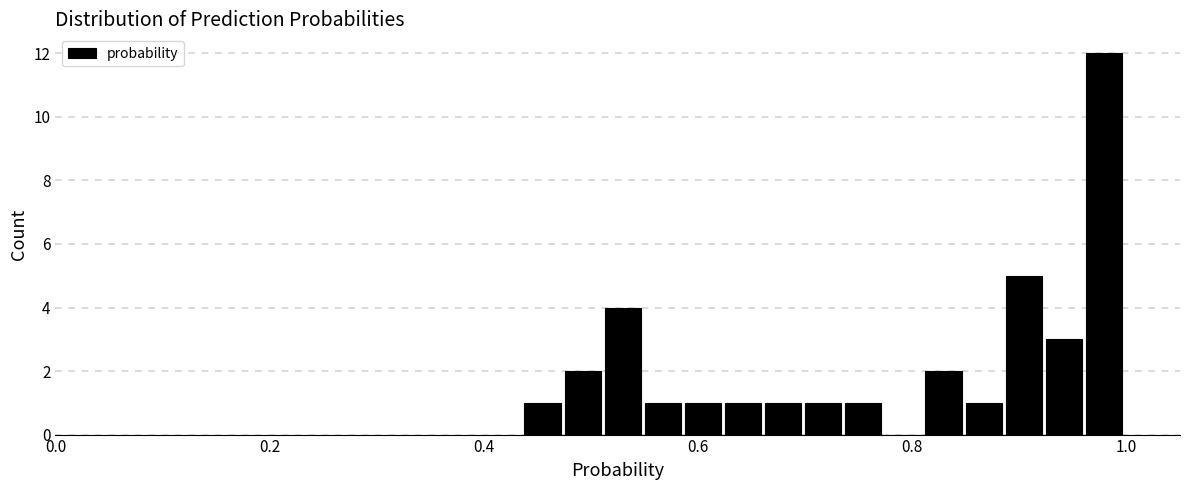

Read against the x-axis, roughly where is the centre of the tallest bar?

0.98